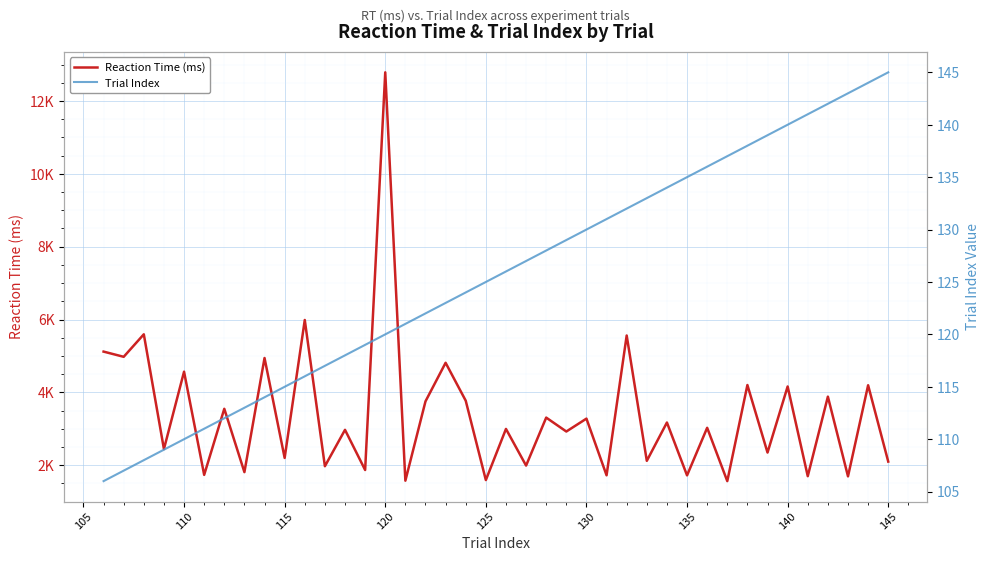

Which series has the largest total across all categories?

Reaction Time (ms)